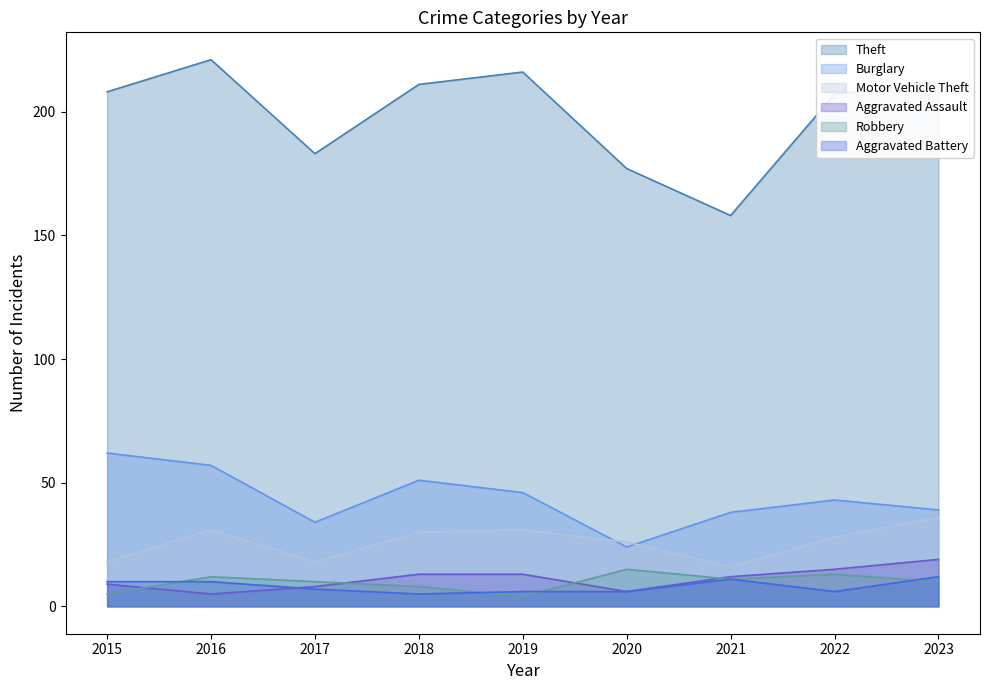

Which series has the largest total across all categories?

Theft